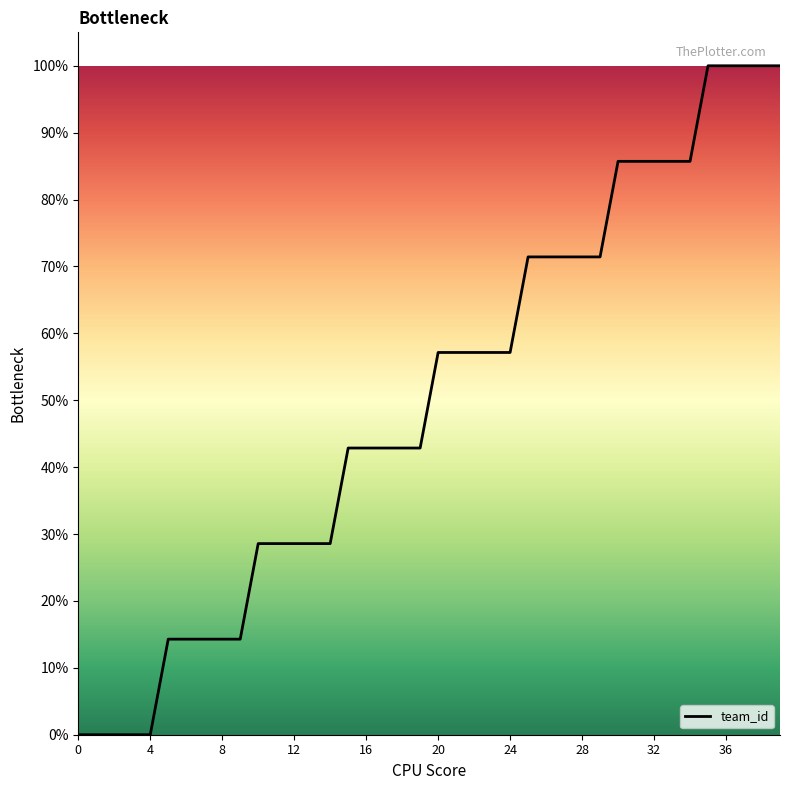

What is the difference between the maximum and minimum values?

100.0